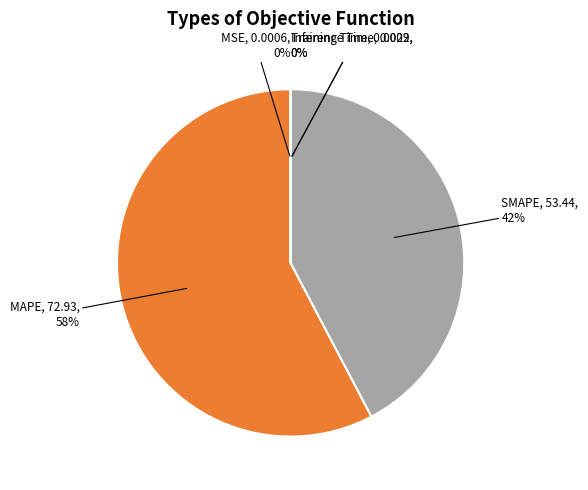

Which slice represents more than half of the pie?

MAPE